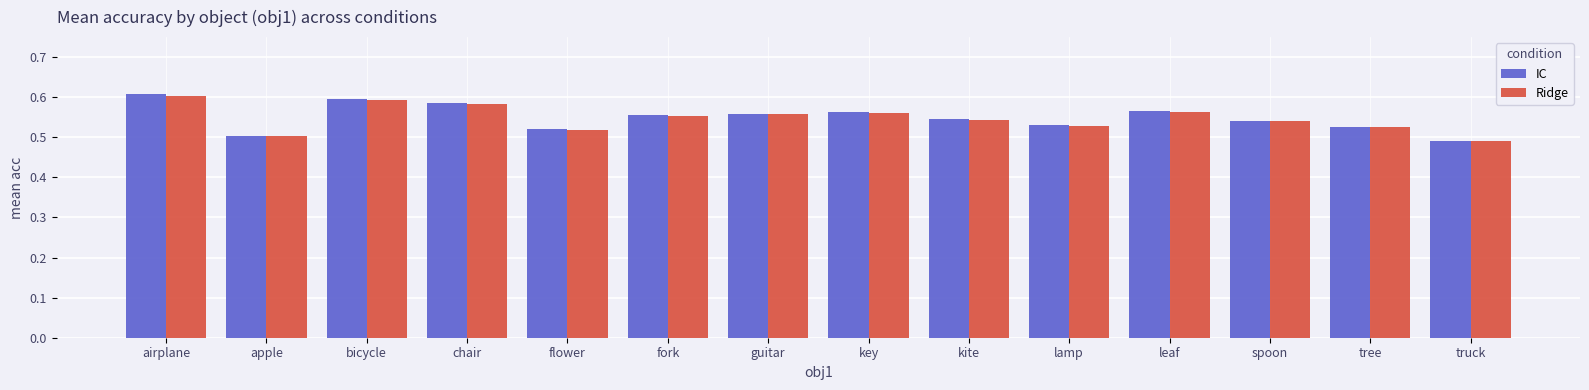

Which series has the widest spread of values?

IC